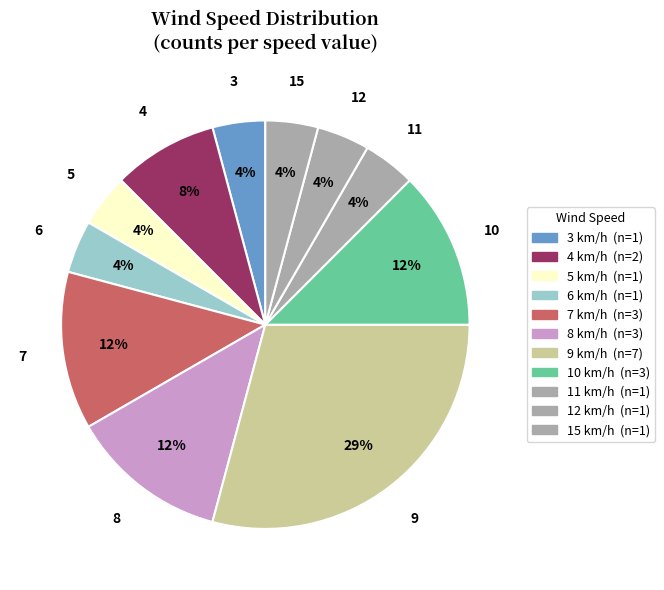

To the nearest percent, what portion does 15 represent?

4%